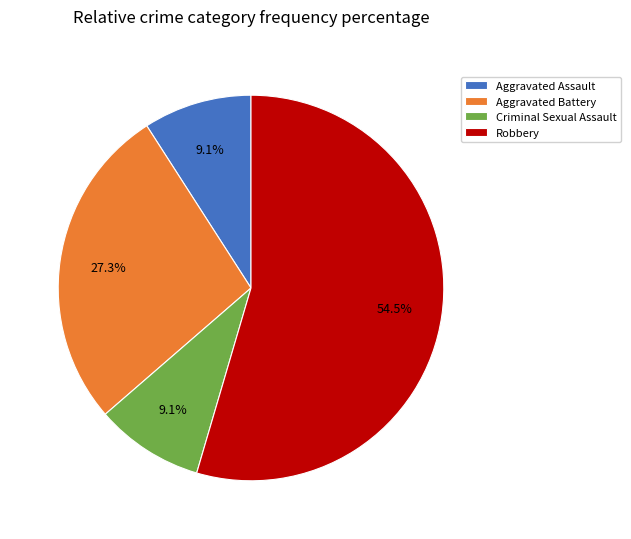

What portion of the pie excludes Criminal Sexual Assault?

90.9%